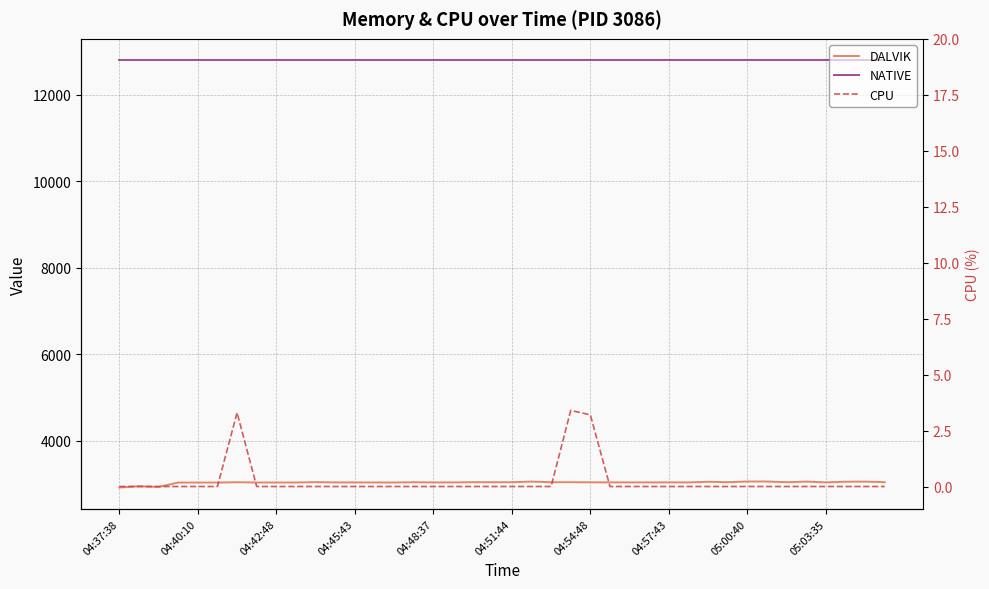

The NATIVE series shows 12800.0 at 04:40:10. True or false?

True